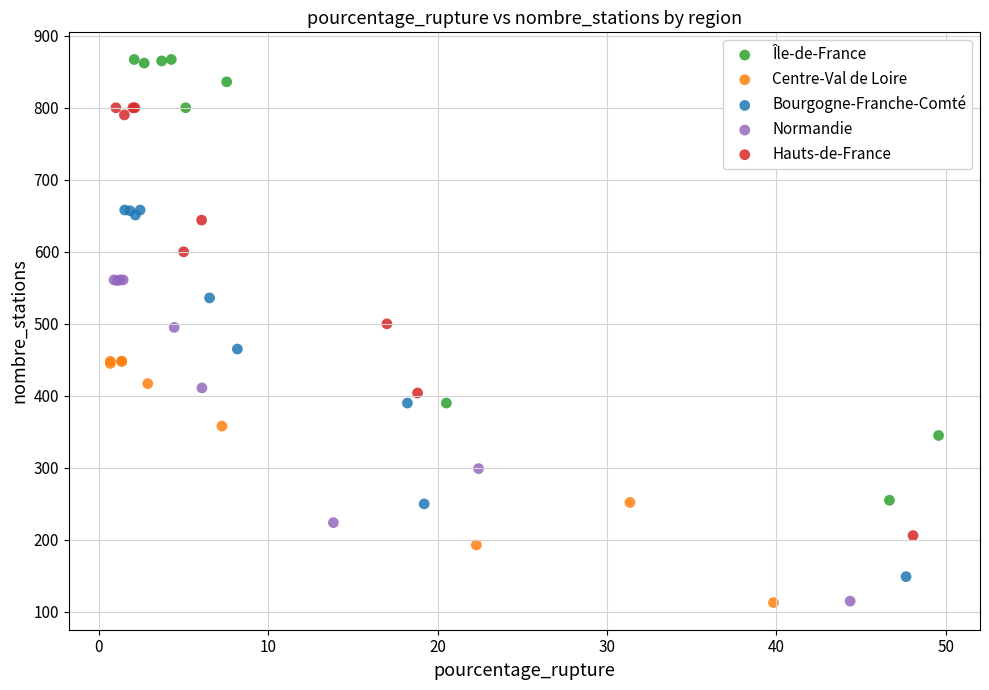

Which series has the widest spread of Y values?

Île-de-France